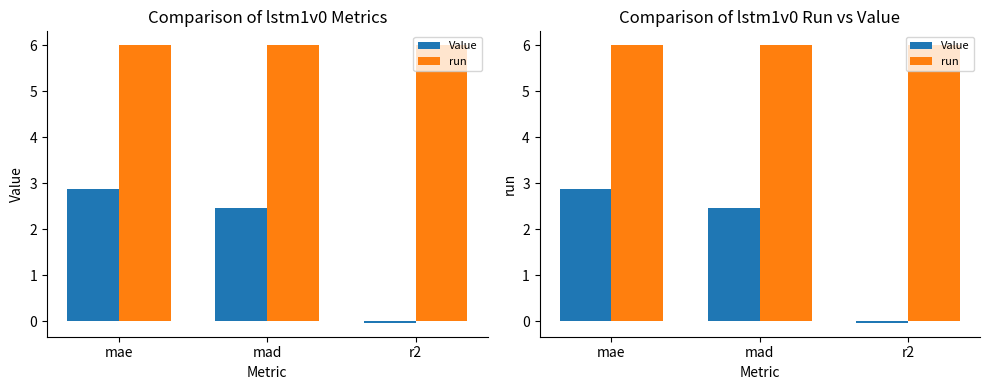

What value does the Value series have at mad?

2.5